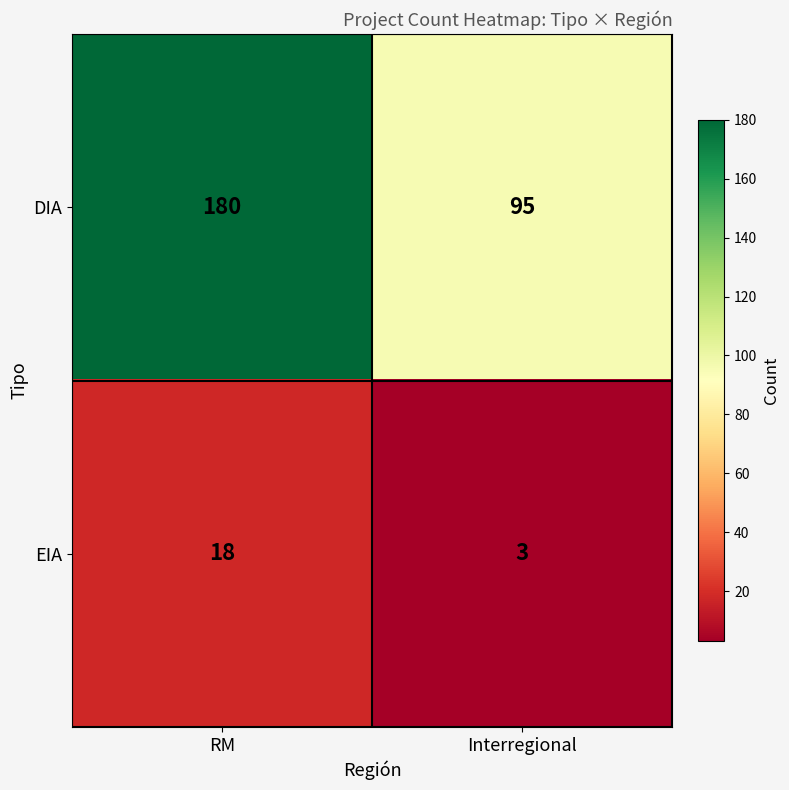

How many values in the DIA series are below 180?

1